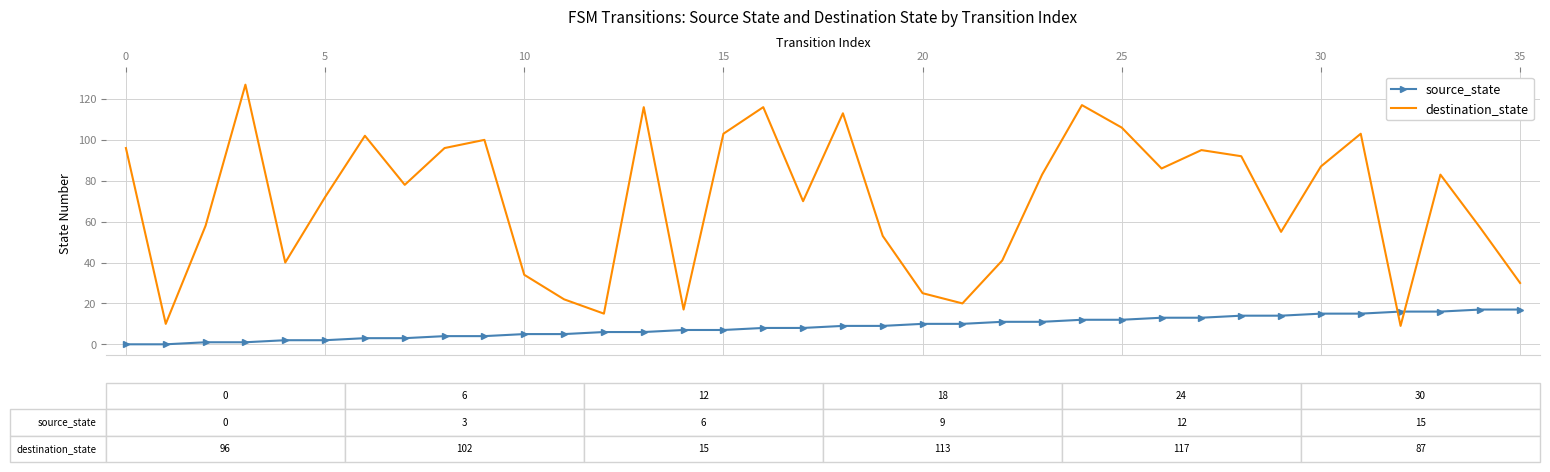

Rank the series by their average value, from highest to lowest.

destination_state, source_state